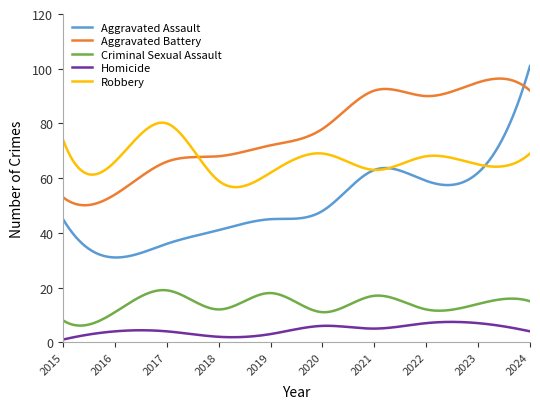

True or false: Robbery and Criminal Sexual Assault cross at least once.

False